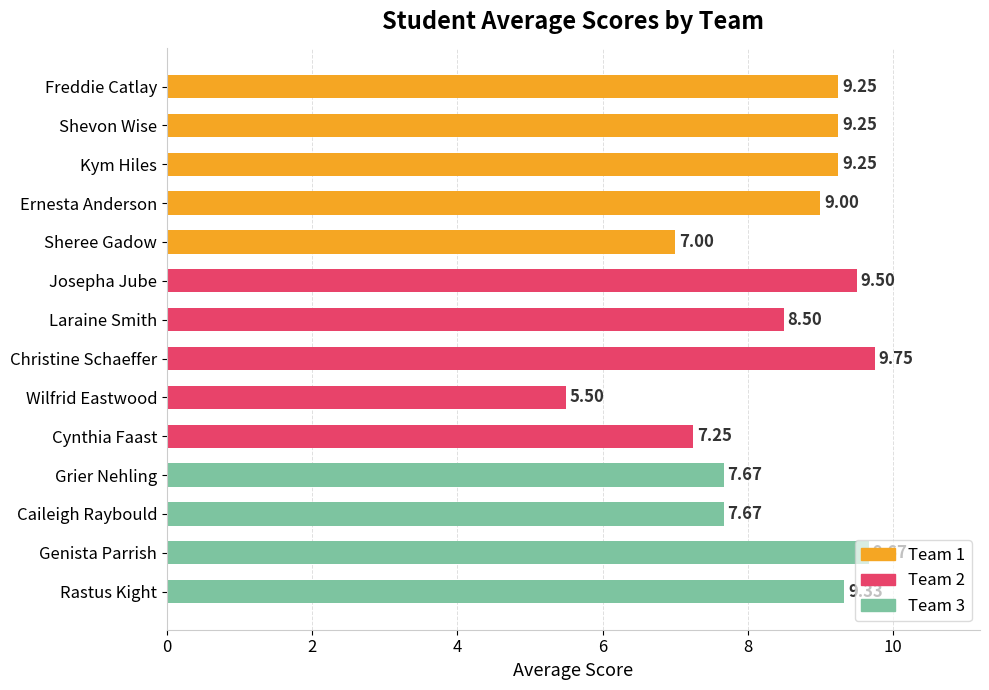

What is the label of the 6th bar from the bottom?

Wilfrid Eastwood